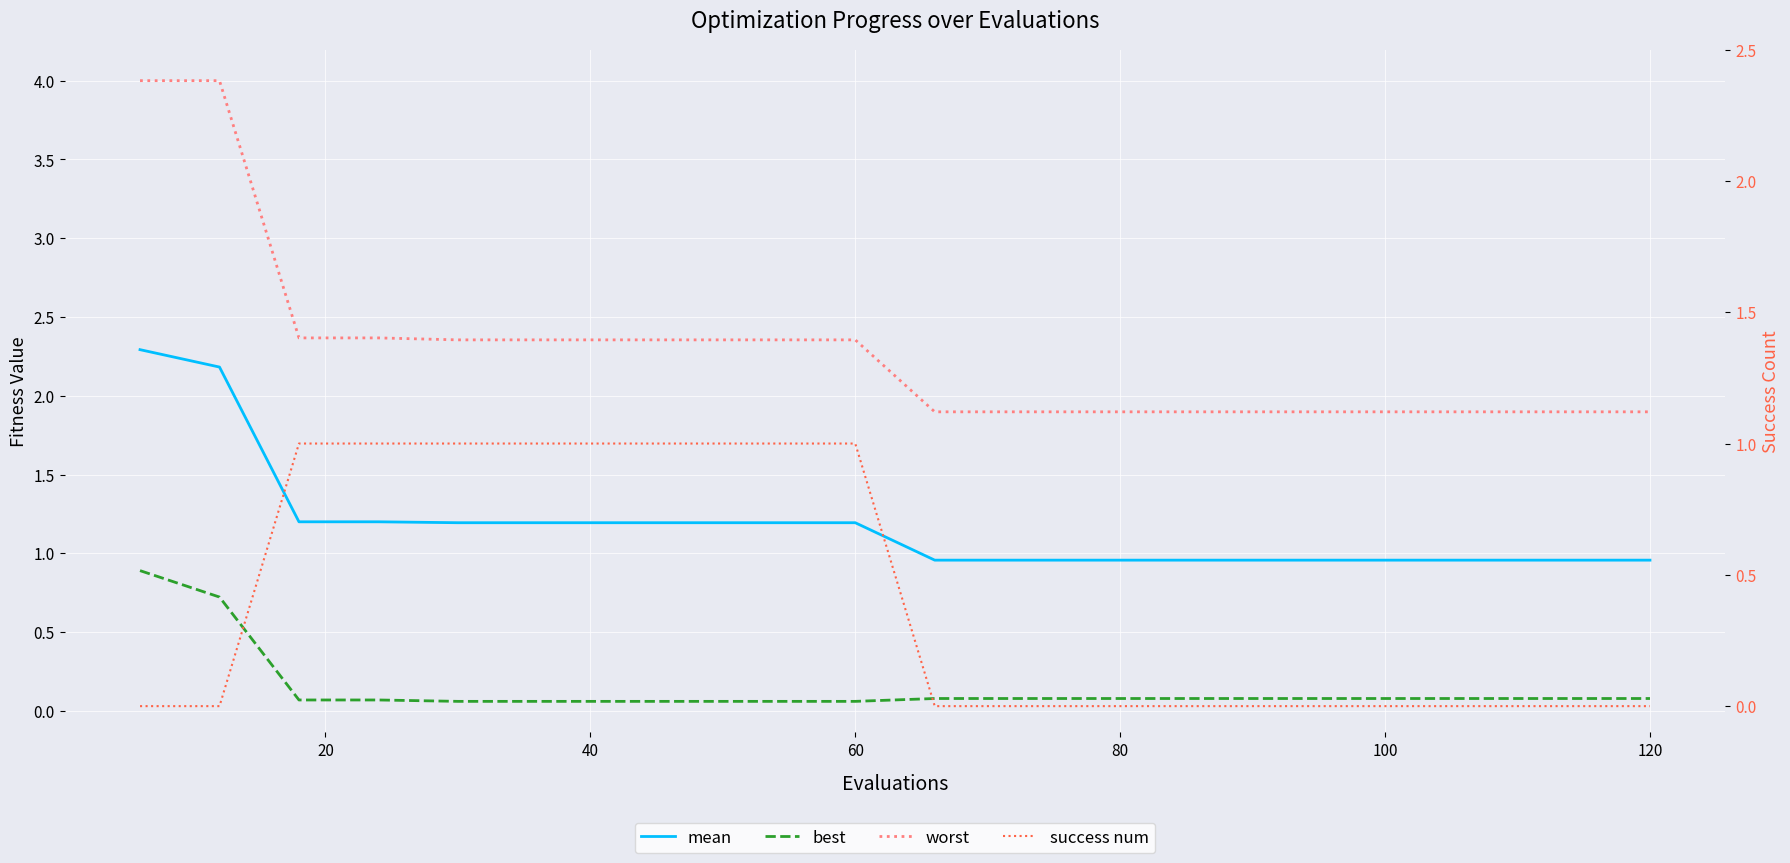

Count the number of categories in the chart.

20